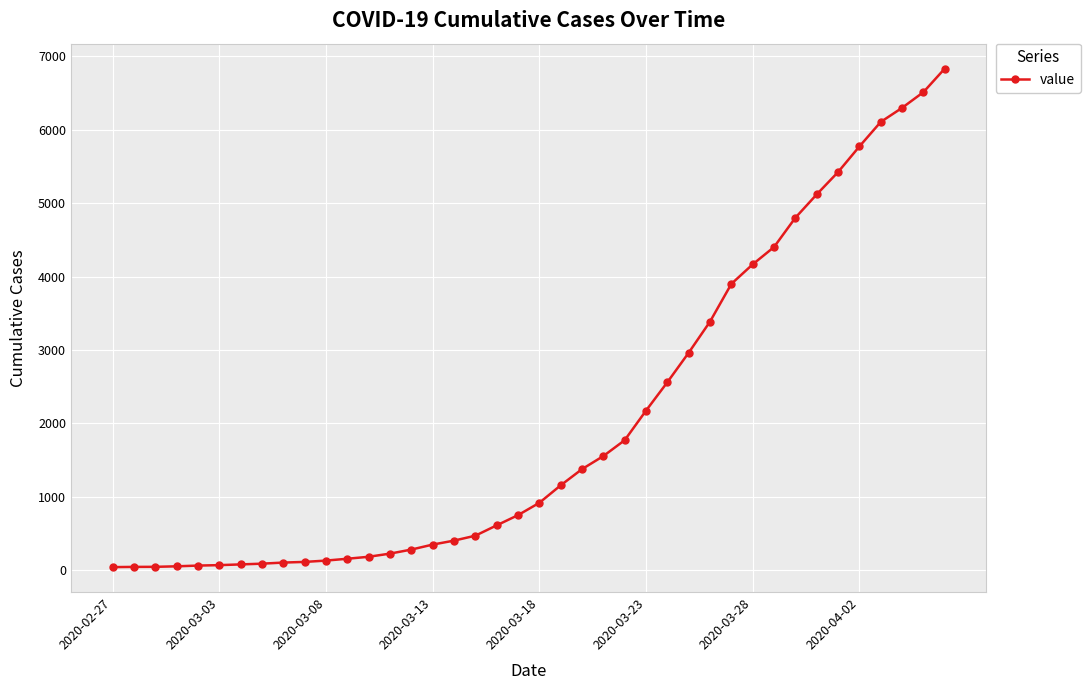

How many categories are shown in the chart?

40